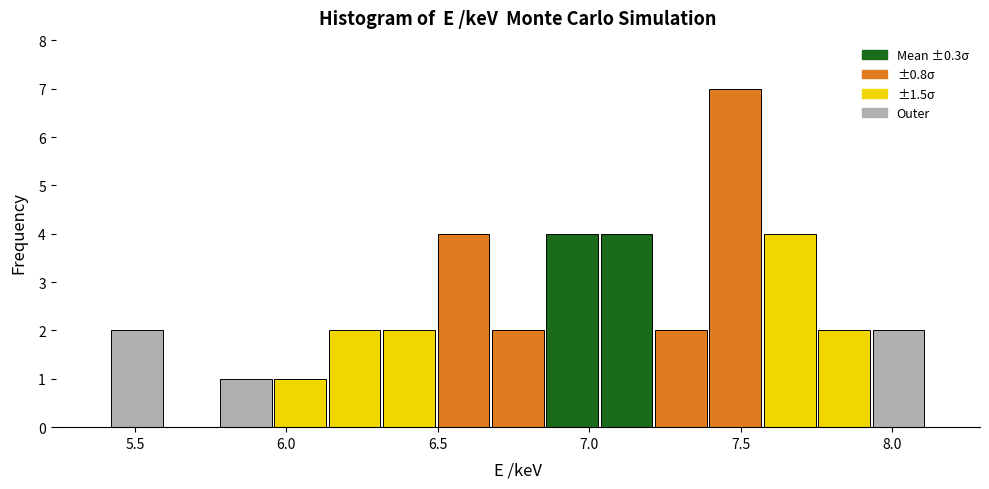

Around what value on the x-axis is the tallest bar? Give the approximate position of its centre, as read against the axis.

7.50